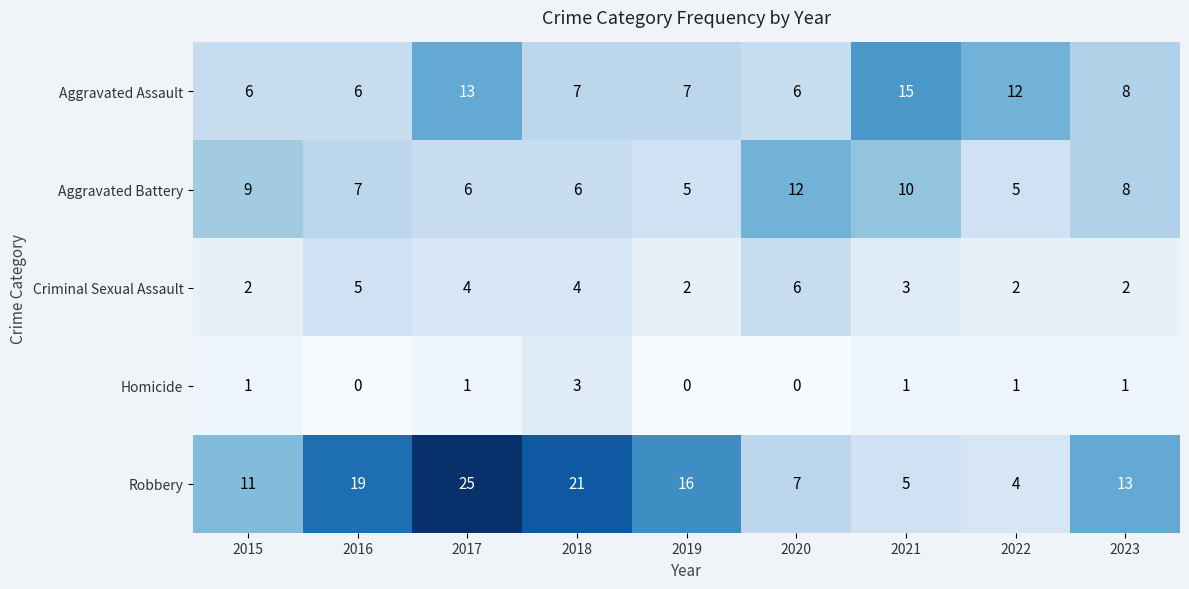

How many values in the Robbery series are below 13?

4